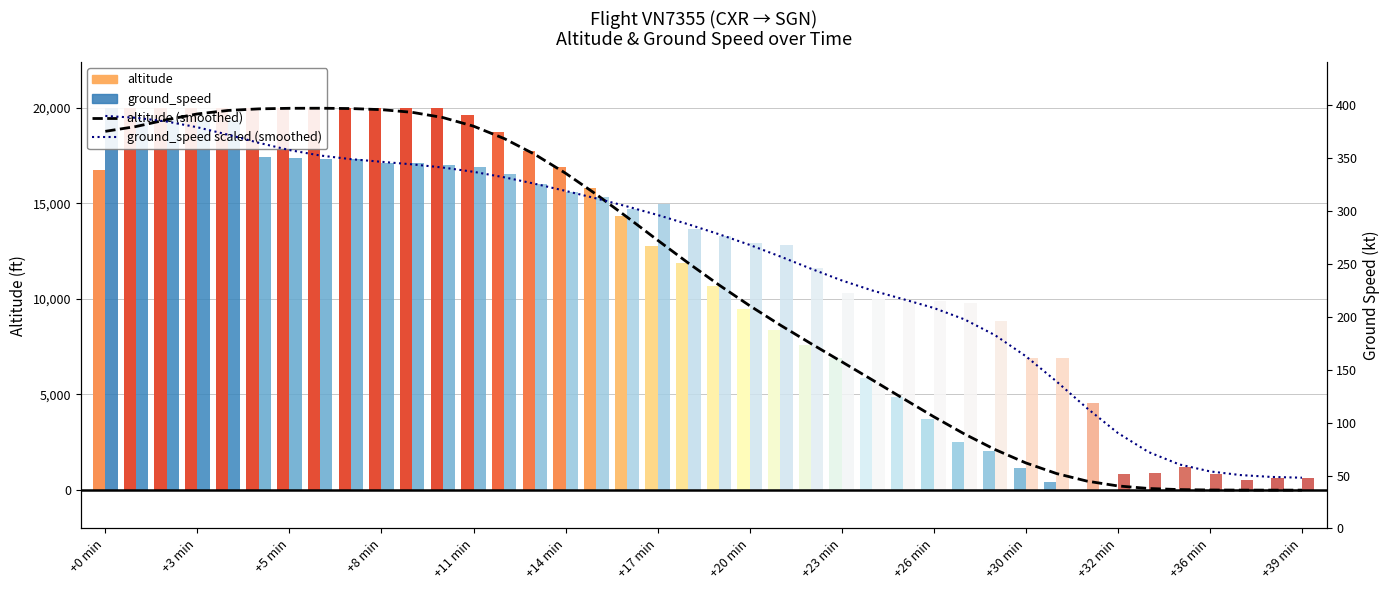

Which series has the largest total across all categories?

ground_speed scaled (smoothed)